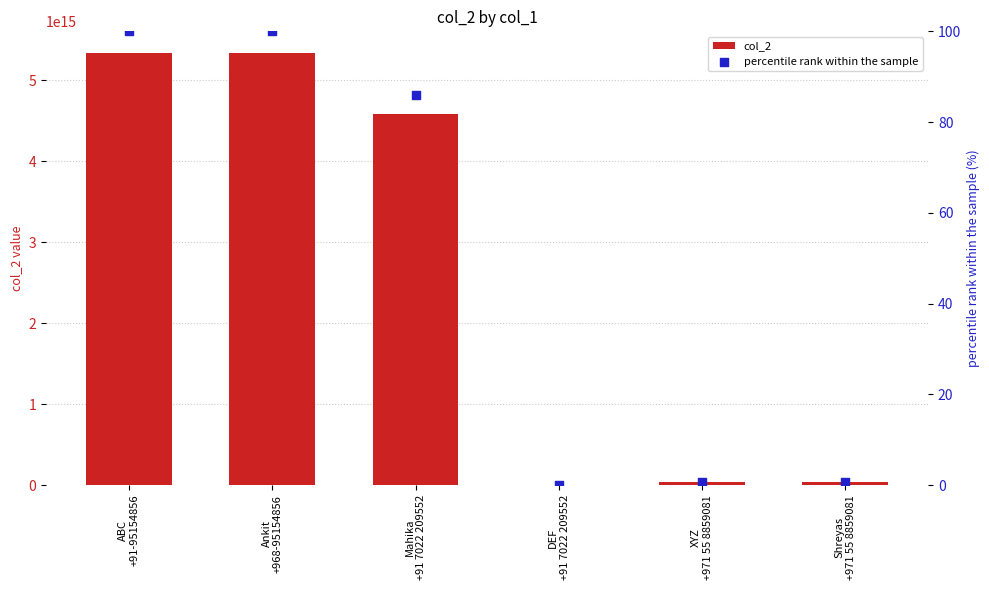

At how many categories does at least one series exceed 1109072120773870?

3